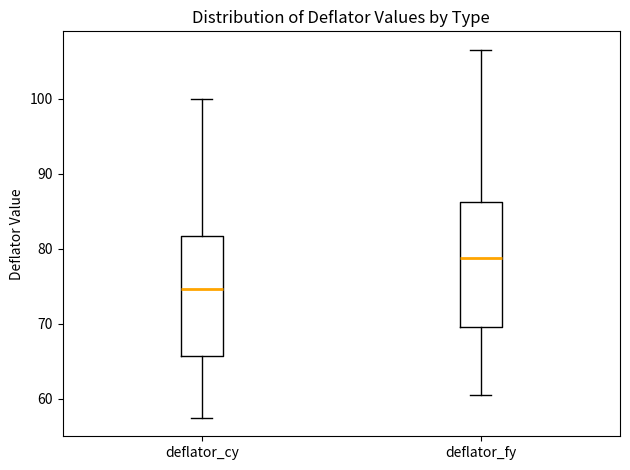

Reading left to right, transcribe this box plot: for each box, give where its median line is, the range the box spans, and where its two whiskers end, as read against the y-axis. The values are not printed on the chart, so give them approximately, as read against the axis.

deflator_cy: median 75, box 66 to 82, whiskers 57 to 100
deflator_fy: median 79, box 69 to 86, whiskers 61 to 107